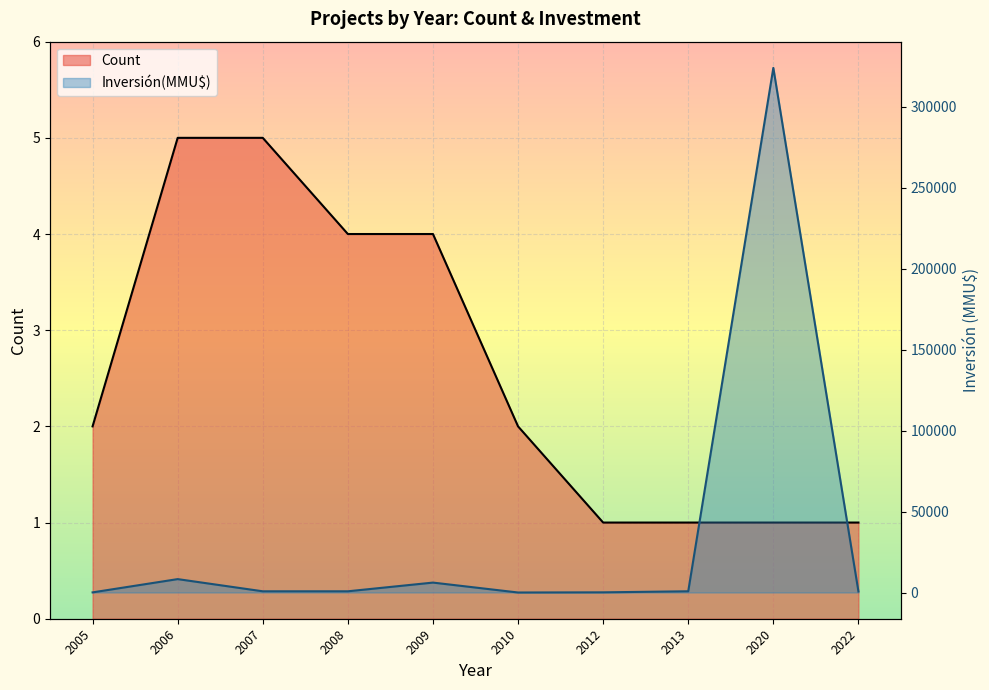

Which category has the lowest value in the Count series?

2012